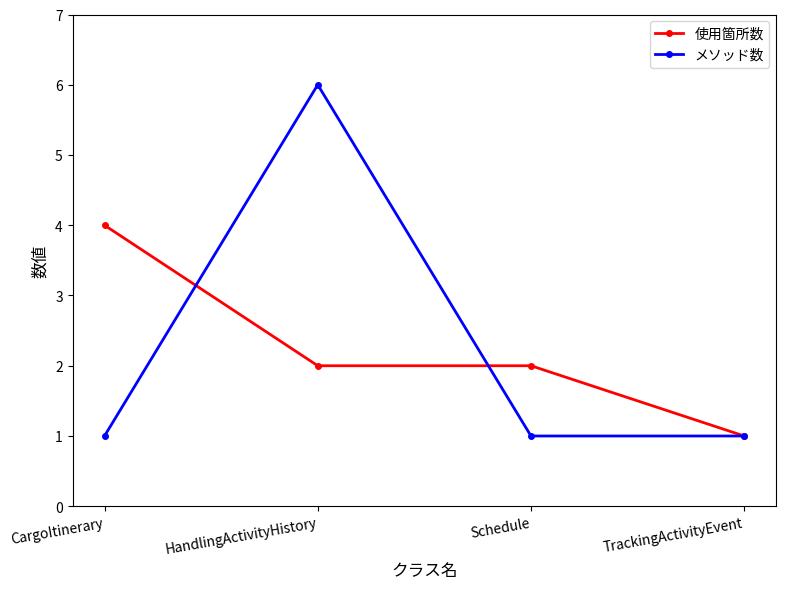

What value does the メソッド数 series have at HandlingActivityHistory?

6